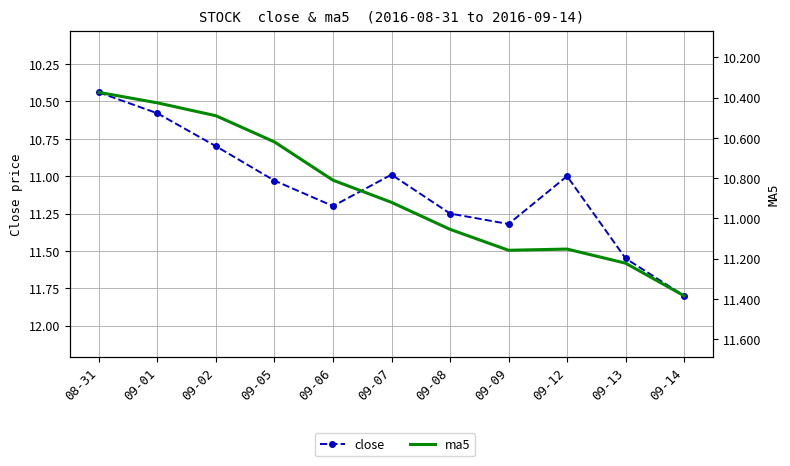

What position from the left is 09-06?

5